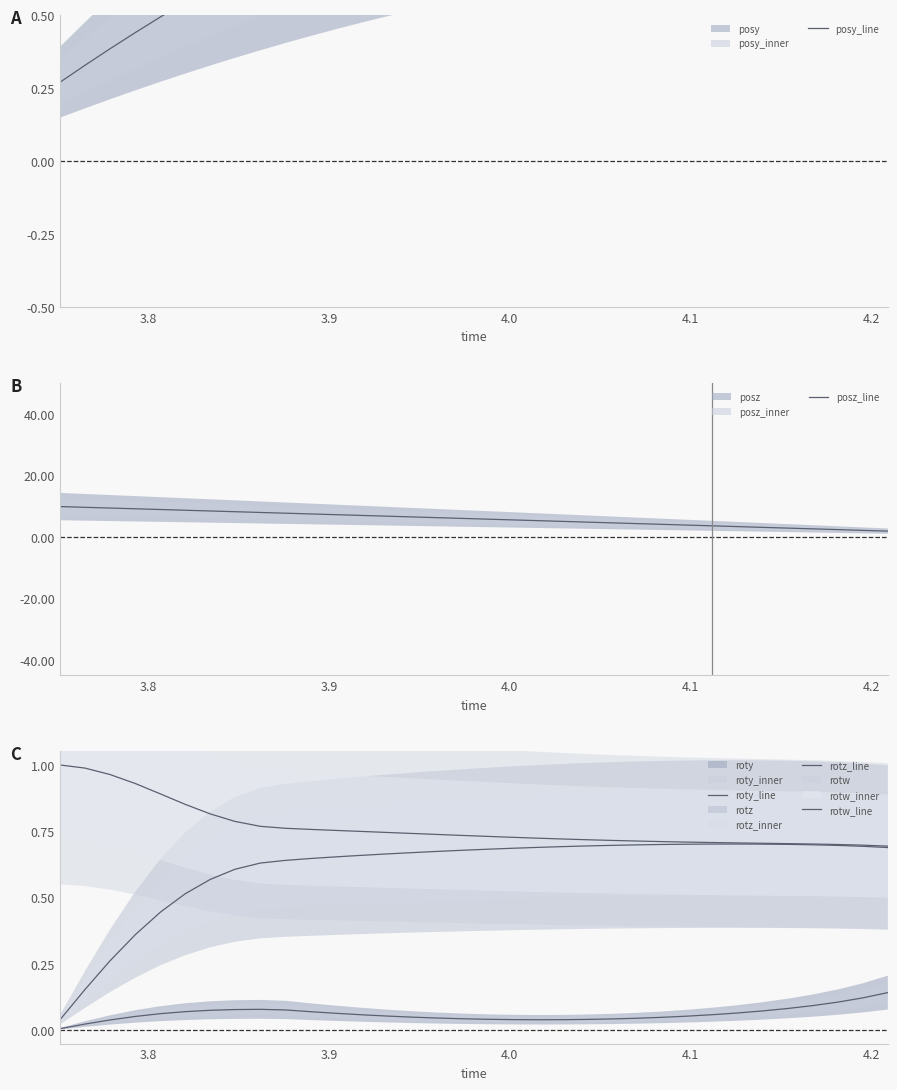

What is the highest value of the posz_line series?

9.9